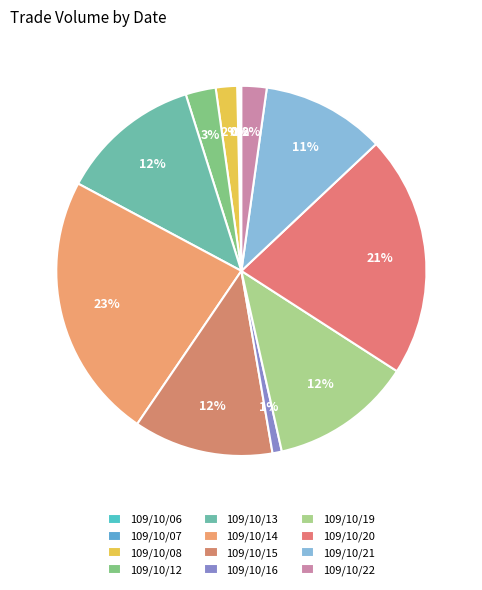

Which category has the biggest portion of the pie?

109/10/14